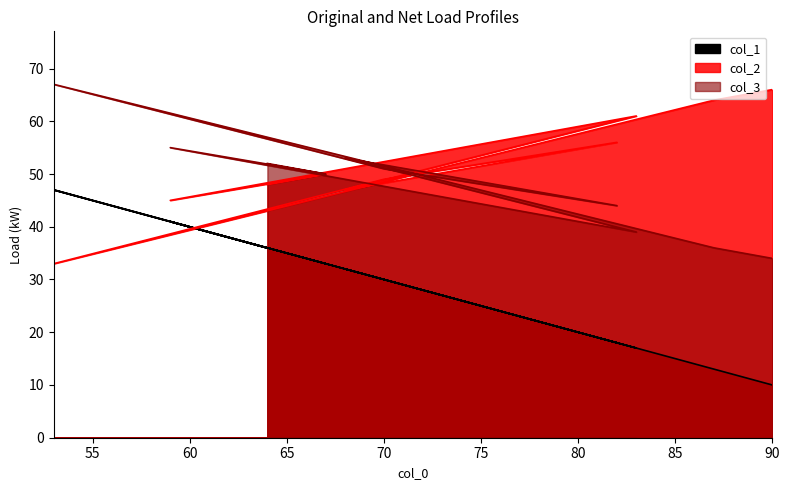

Is the value of col_1 at 90 greater than the value of col_3 at 90?

No